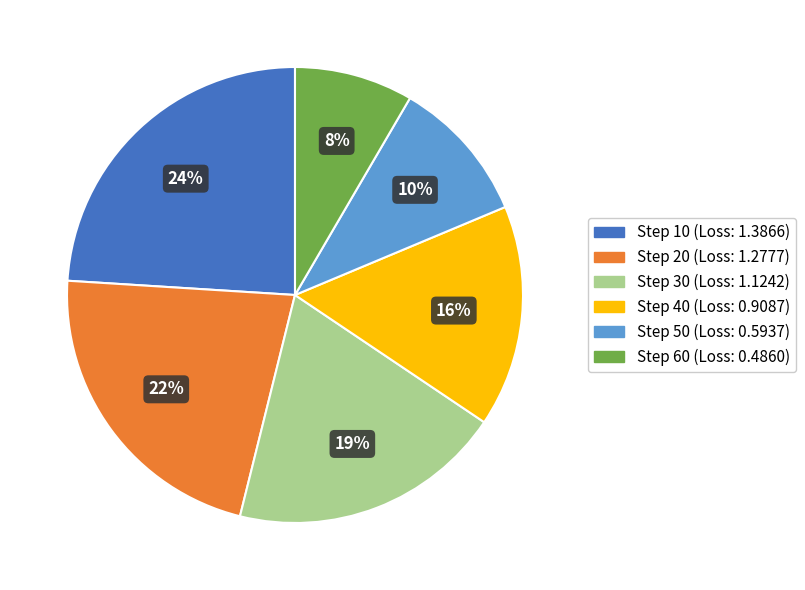

To the nearest percent, what is the difference between the largest and smallest slice percentages?

16%